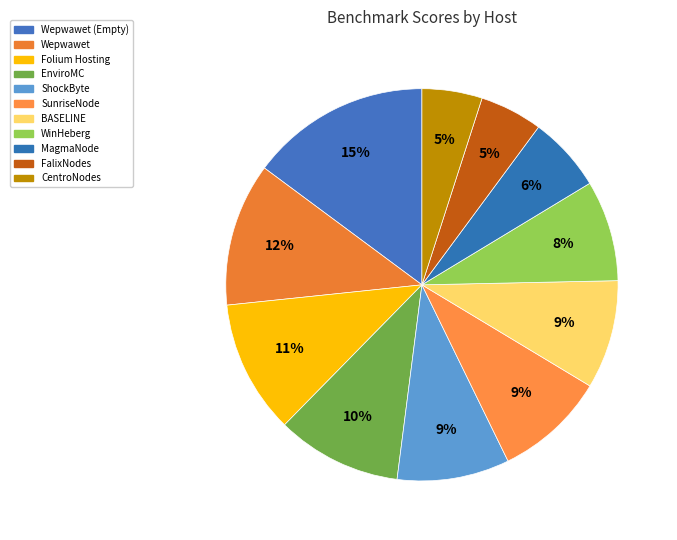

Does any single category account for the majority?

No